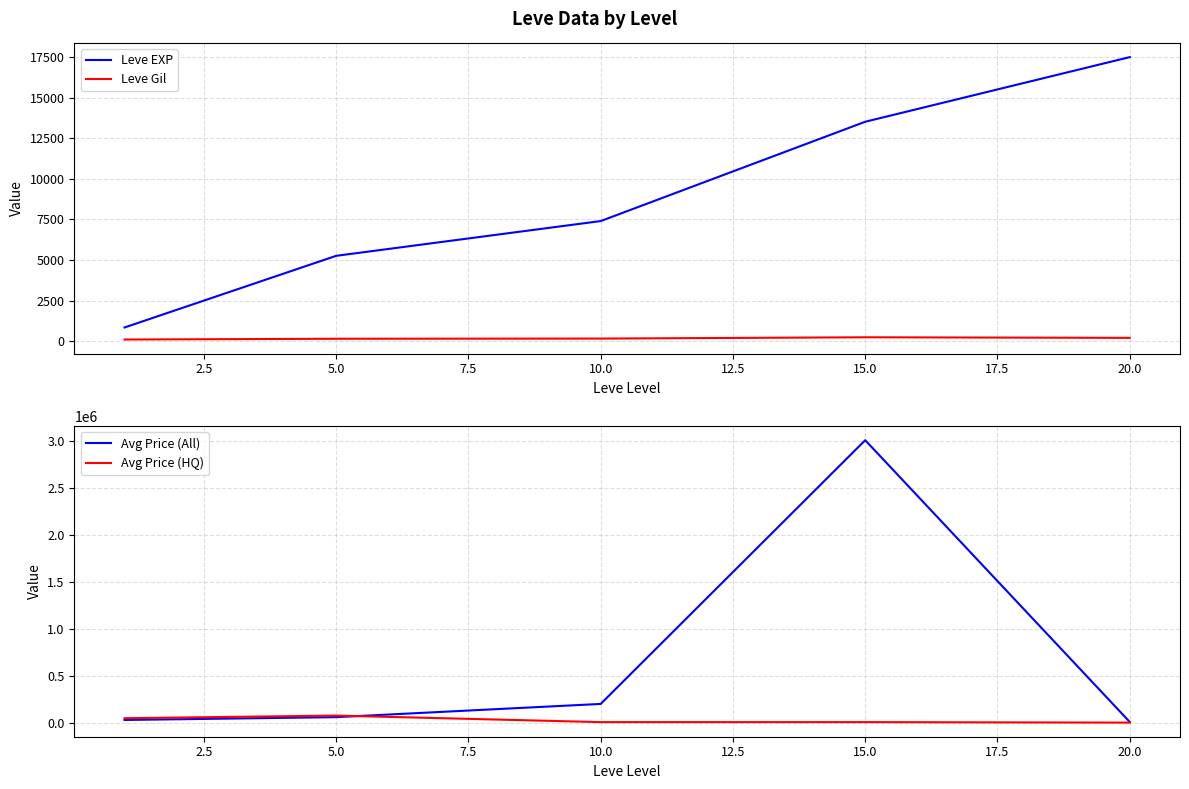

Count the number of categories in the chart.

5